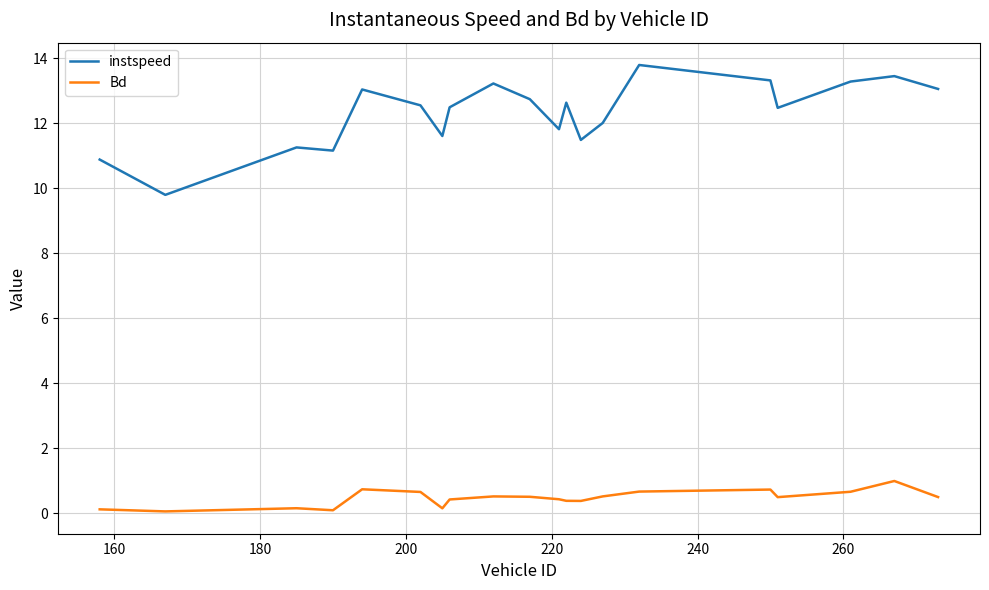

Which series has the largest range (max minus min)?

instspeed